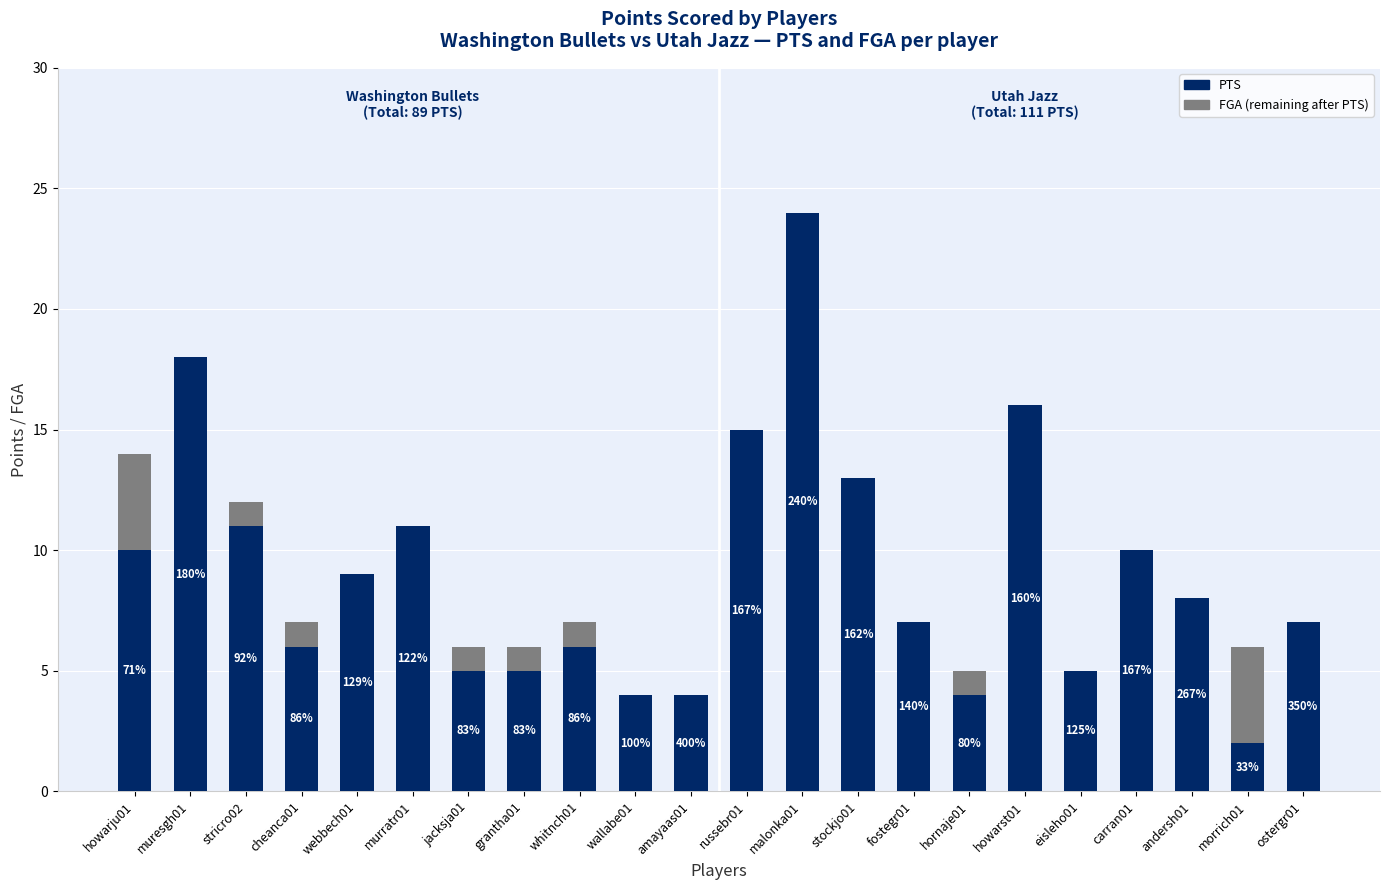

Are the bars grouped side by side (vs. stacked)?

No